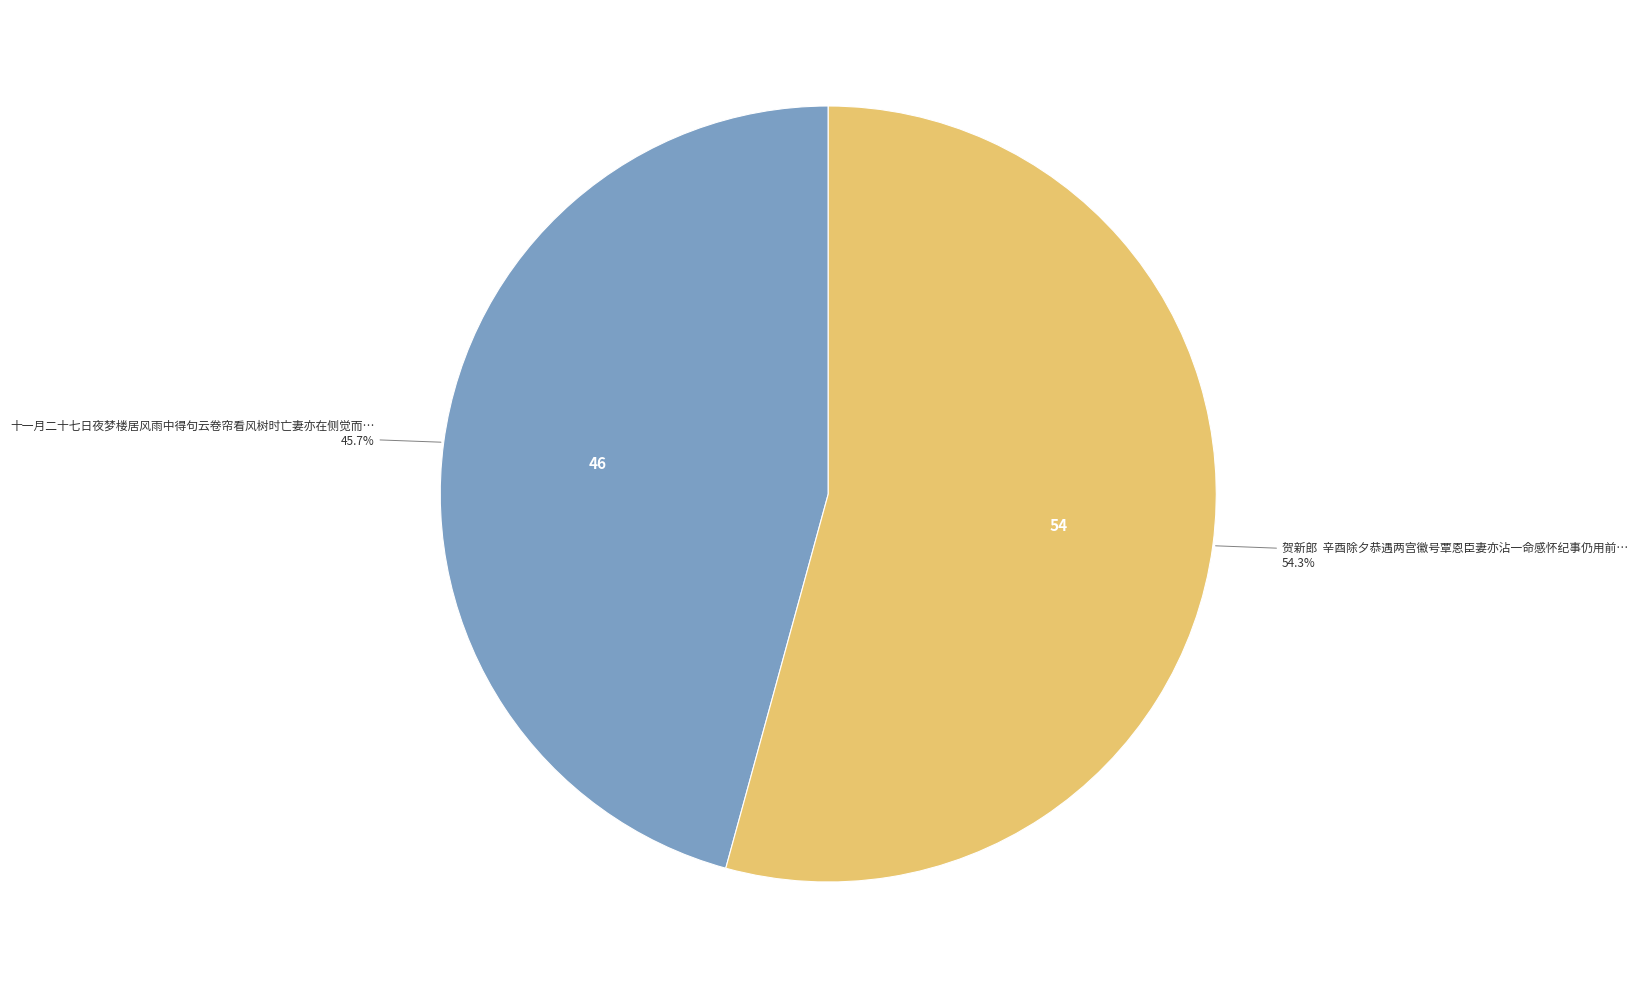

Which slice is the smallest?

十一月二十七日夜梦楼居风雨中得句云卷帘看风树时亡妻亦在侧觉而…